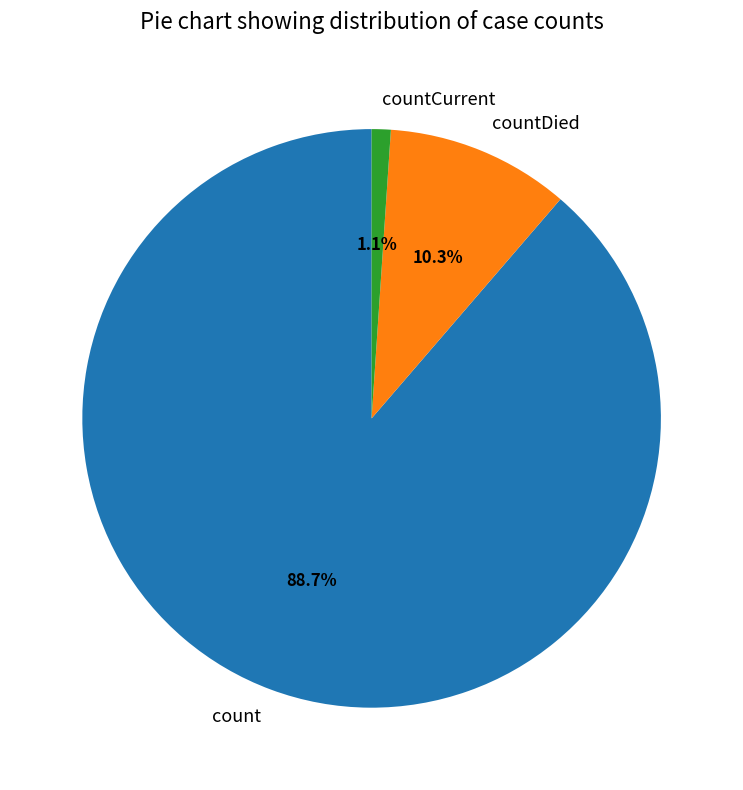

What percentage is the count slice, to the nearest percent?

89%